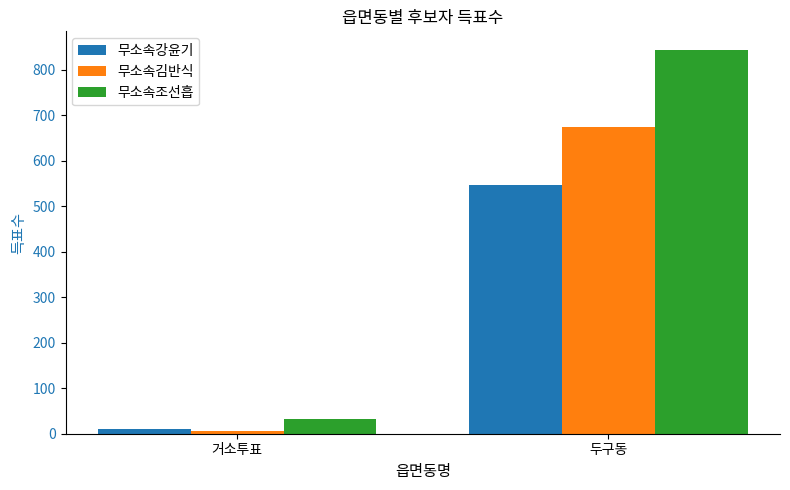

What is the total value across all series at 거소투표?

50